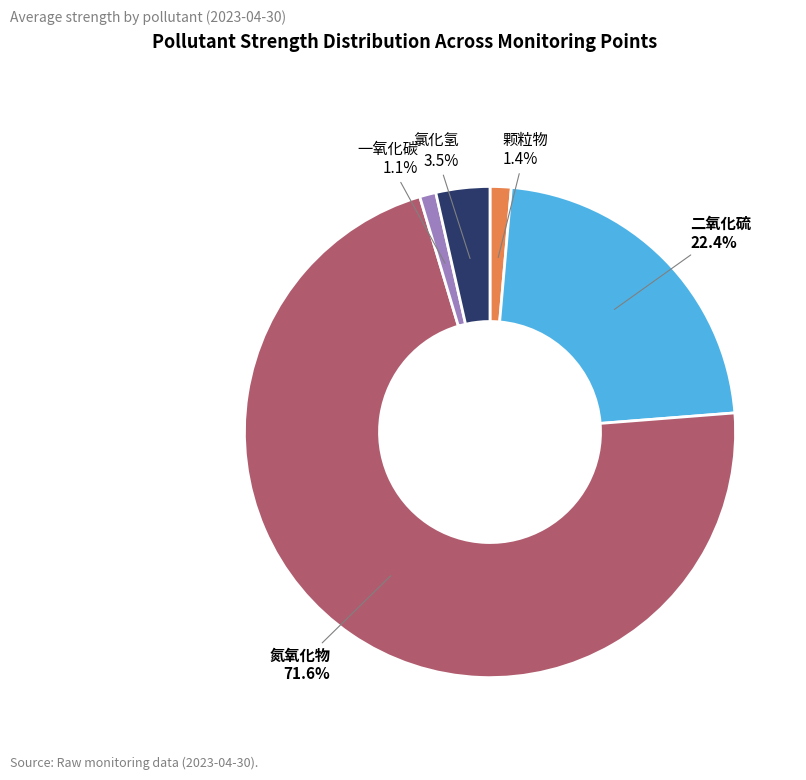

Do 颗粒物 and 二氧化硫 together represent more than half of the pie?

No